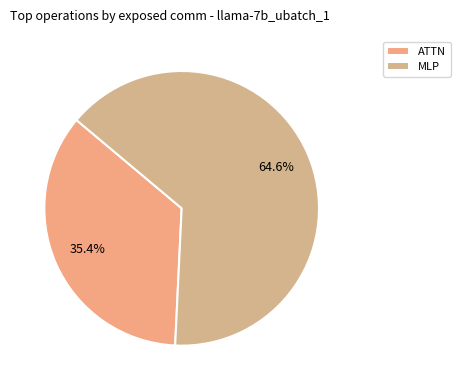

Does MLP account for over 50% of the chart?

Yes